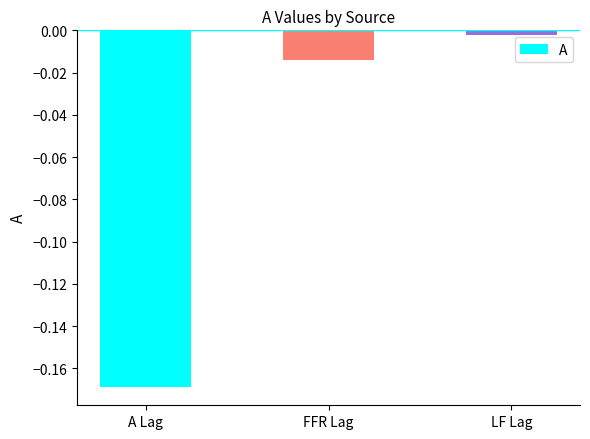

Which category has the lowest value across all series?

A Lag